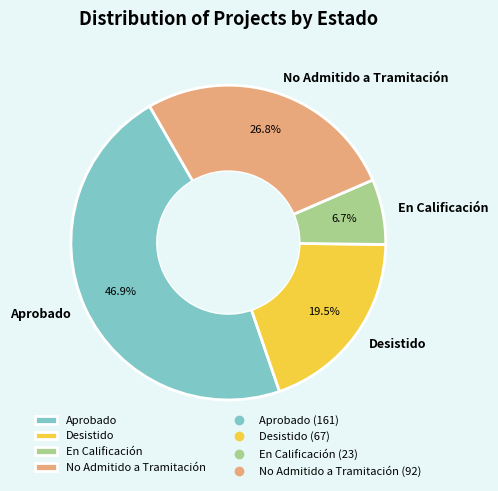

Between En Calificación and No Admitido a Tramitación, which is larger?

No Admitido a Tramitación